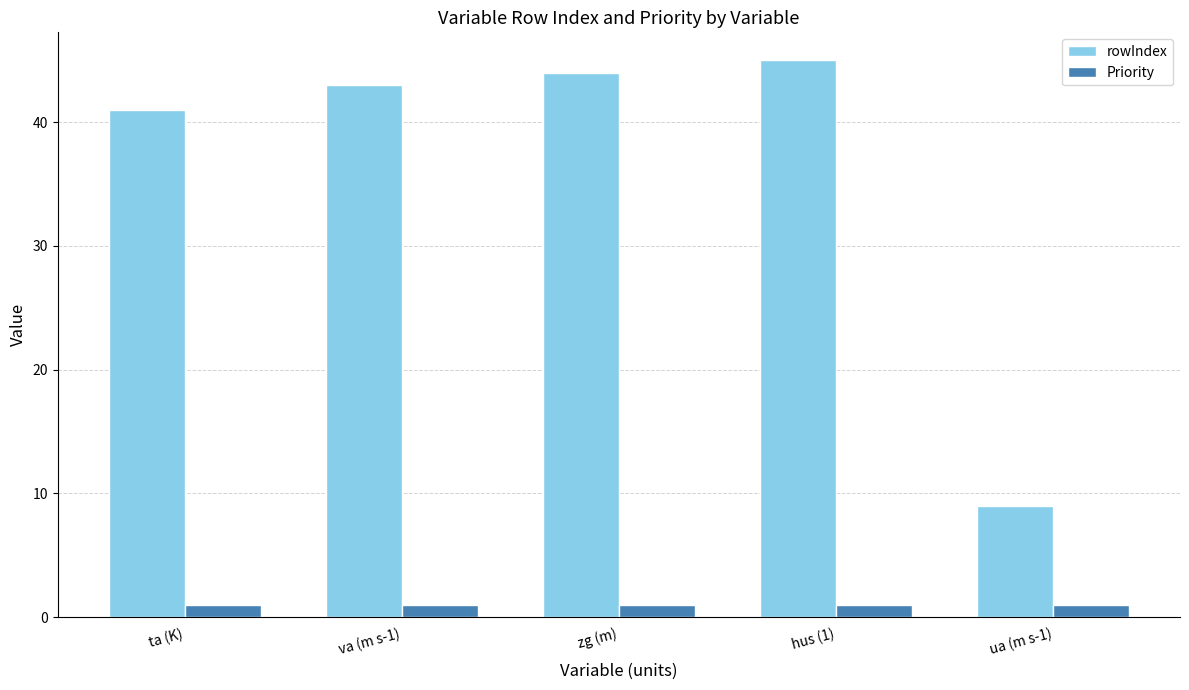

What is the total value across all series at hus (1)?

46